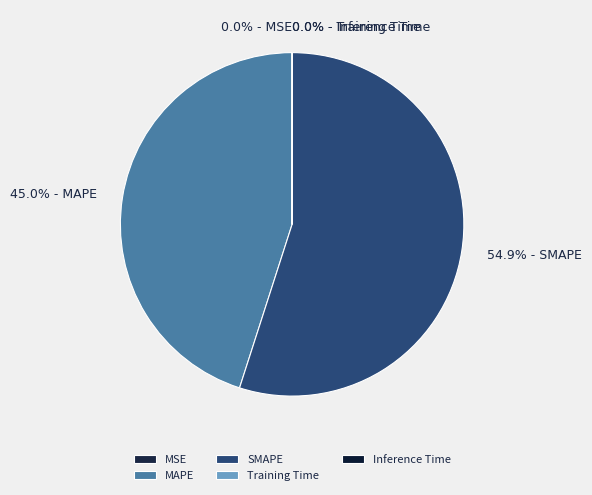

Is it true that MSE is 0% of the pie?

True